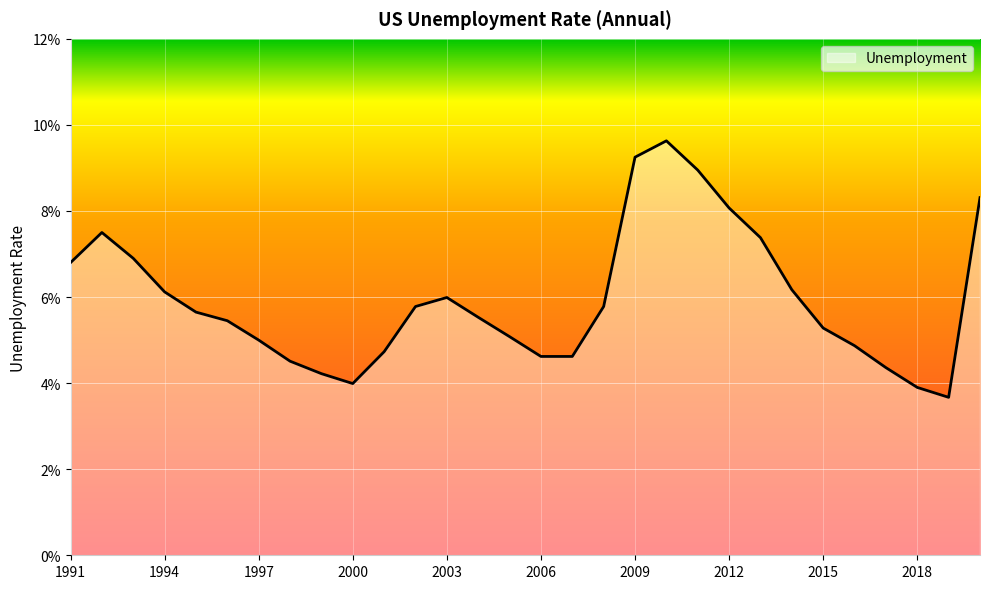

List the labels in order of value, largest first.

2010, 2009, 2011, 2020, 2012, 1992, 2013, 1993, 1991, 2014, 1994, 2003, 2002, 2008, 1995, 2004, 1996, 2015, 2005, 1997, 2016, 2001, 2006, 2007, 1998, 2017, 1999, 2000, 2018, 2019